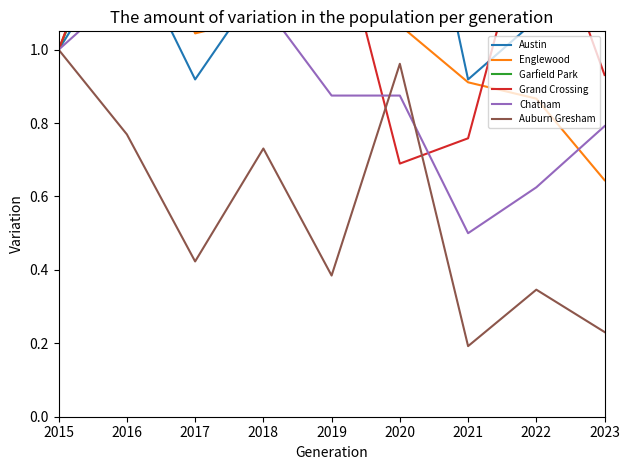

What is the value of the Grand Crossing point at the 8th from the left?

1.4